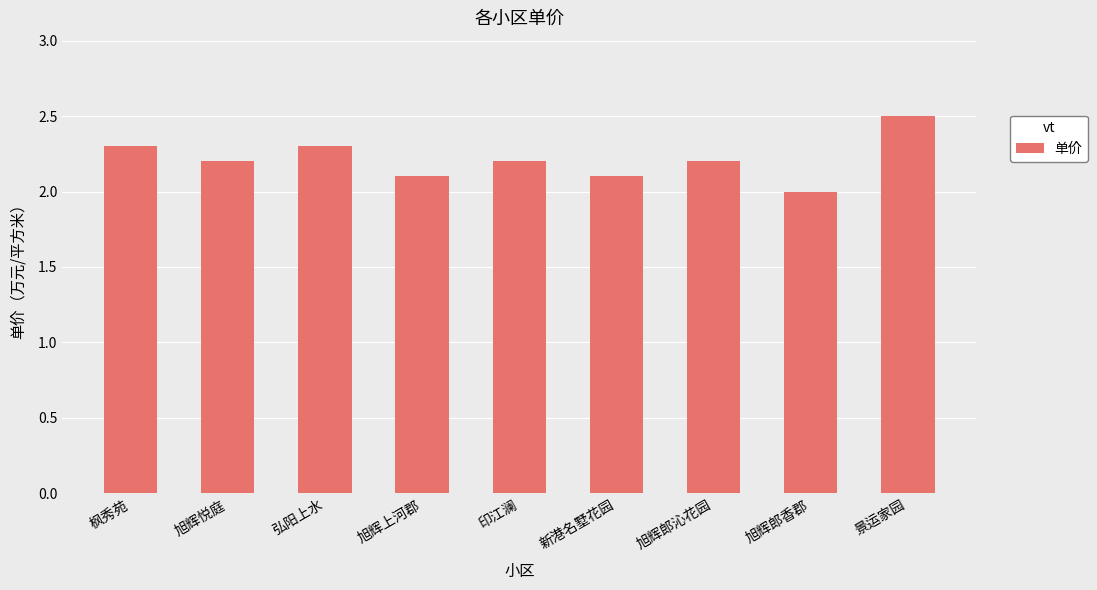

Reading left to right, list all the values displayed in this chart.

枫秀苑=2.3	旭辉悦庭=2.2	弘阳上水=2.3	旭辉上河郡=2.1	印江澜=2.2	新港名墅花园=2.1	旭辉郎沁花园=2.2	旭辉郎香郡=2.0	景运家园=2.5